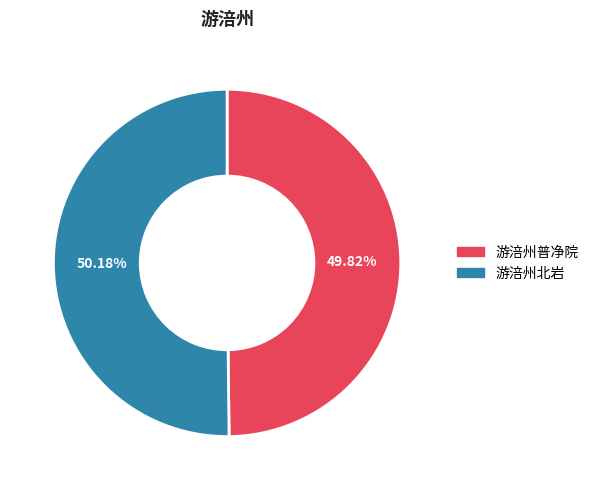

To the nearest percent, what percentage of the pie is 游涪州普净院?

50%